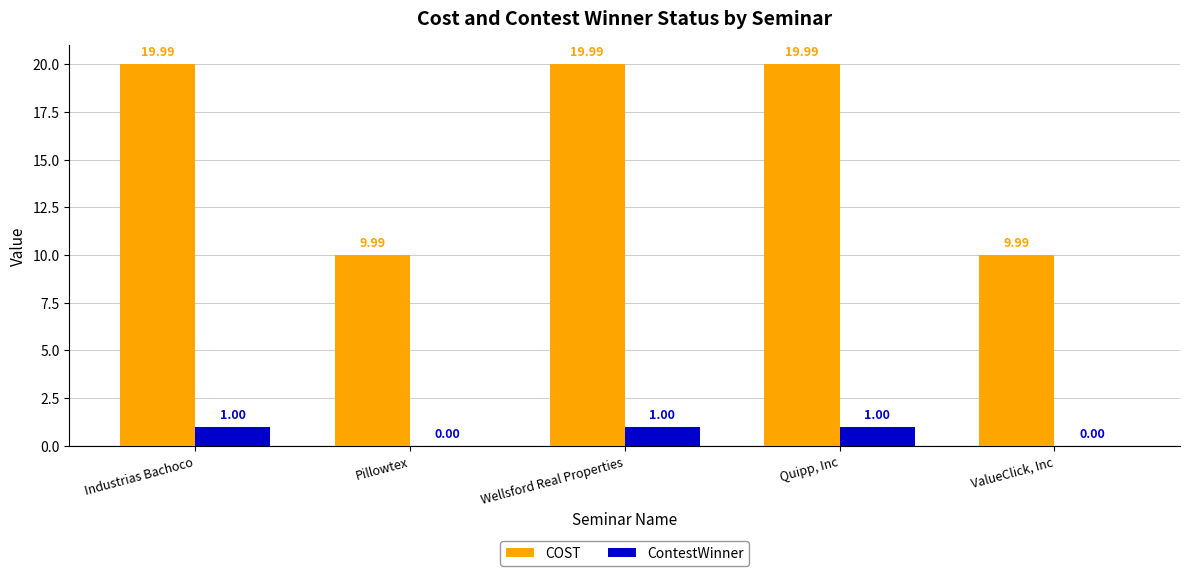

Is it true that ContestWinner equals 1.0 at Industrias Bachoco?

True